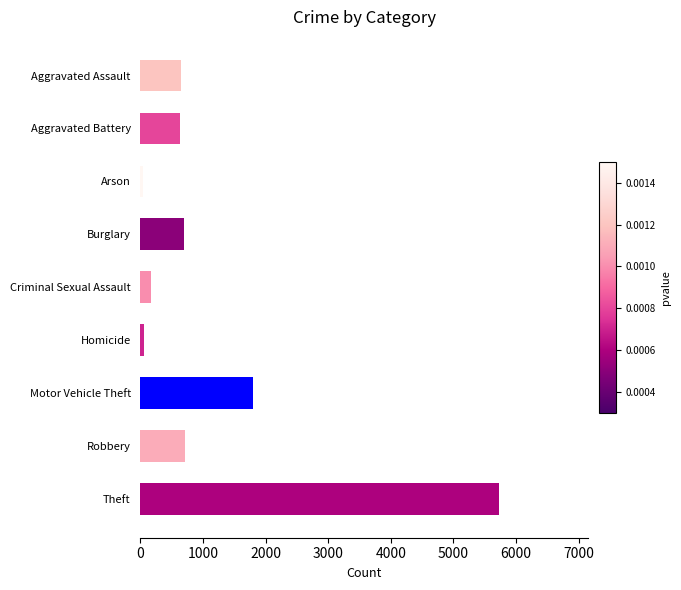

What is the difference between the maximum and minimum values?

5676